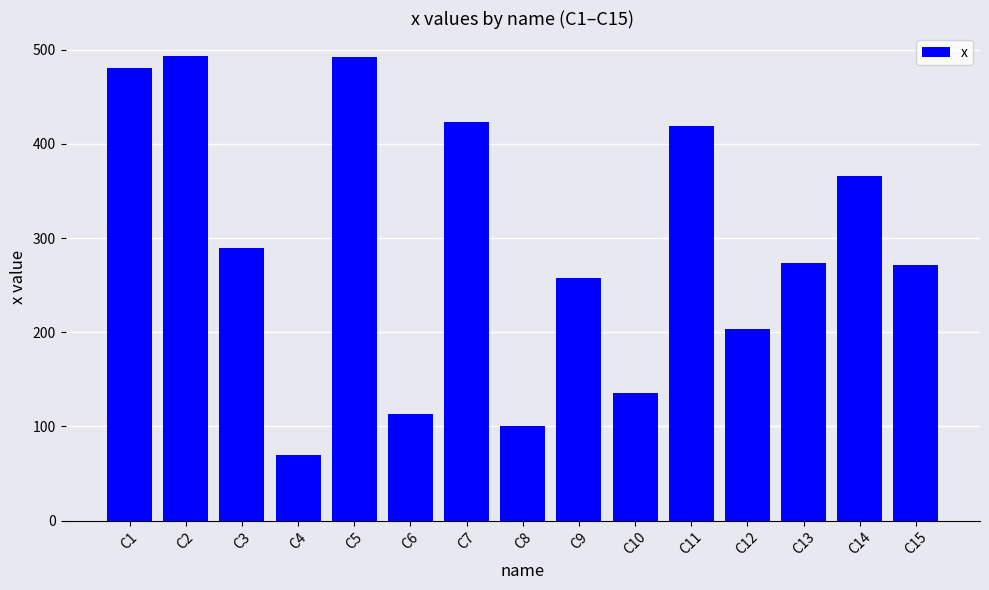

What value does the data have at C3, to the nearest 10?

290